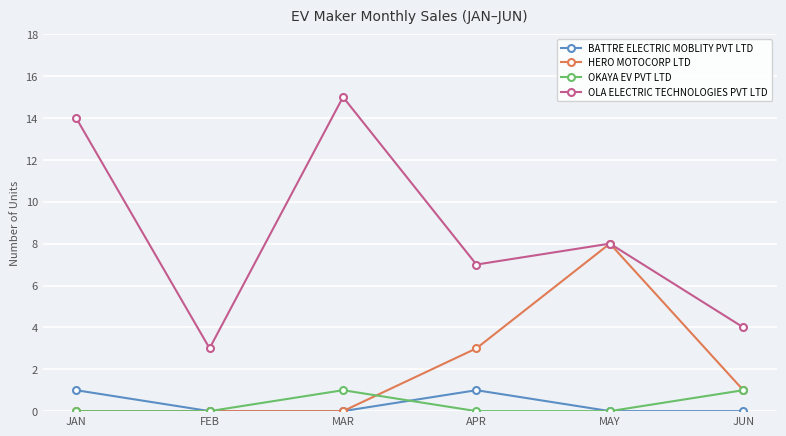

Between MAR and APR, which series saw the biggest shift?

OLA ELECTRIC TECHNOLOGIES PVT LTD